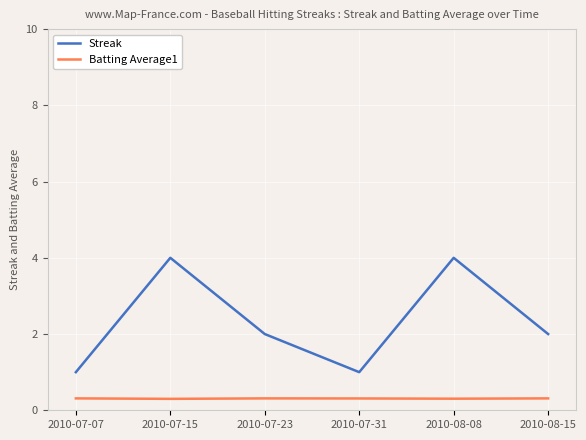

Is the value of Batting Average1 at 2010-08-08 greater than the value of Streak at 2010-07-31?

No